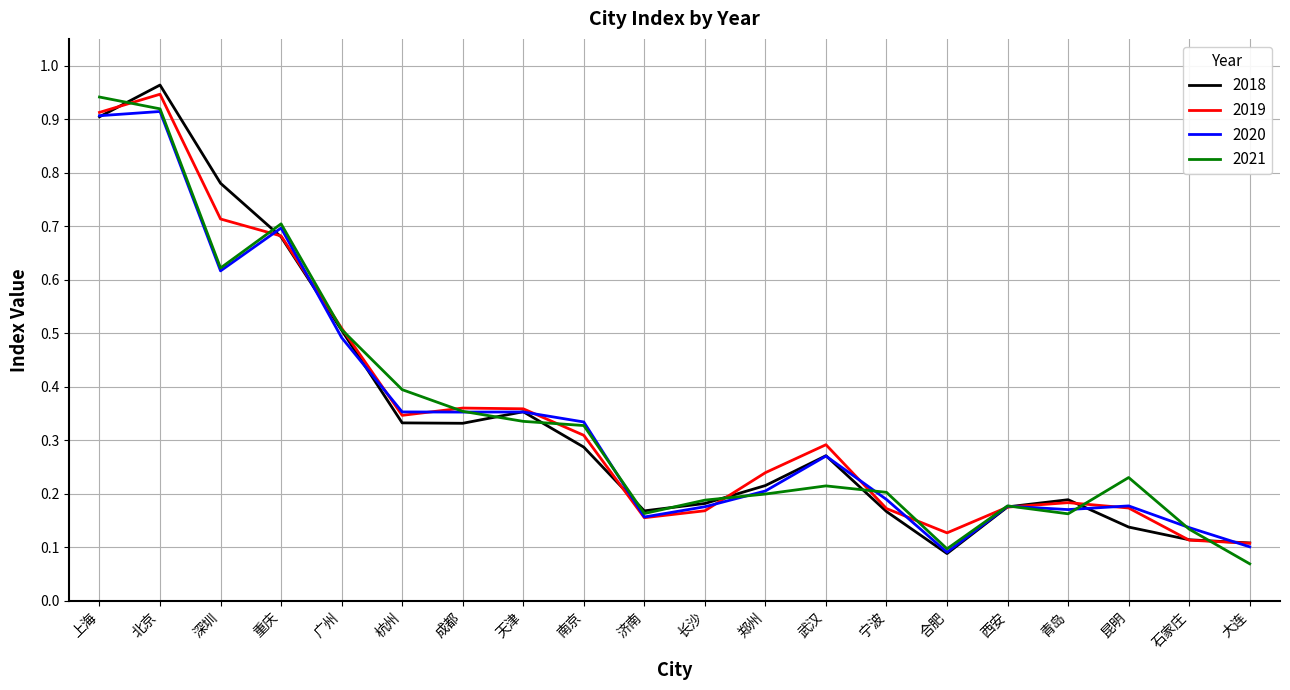

The 2021 series shows 0.9 at 广州. True or false?

False